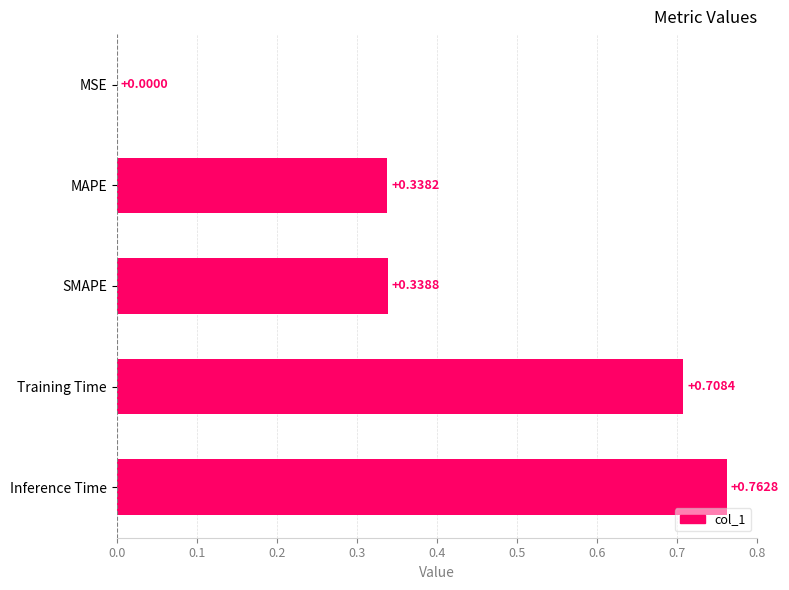

Where is the data nearest to the value 0?

MSE